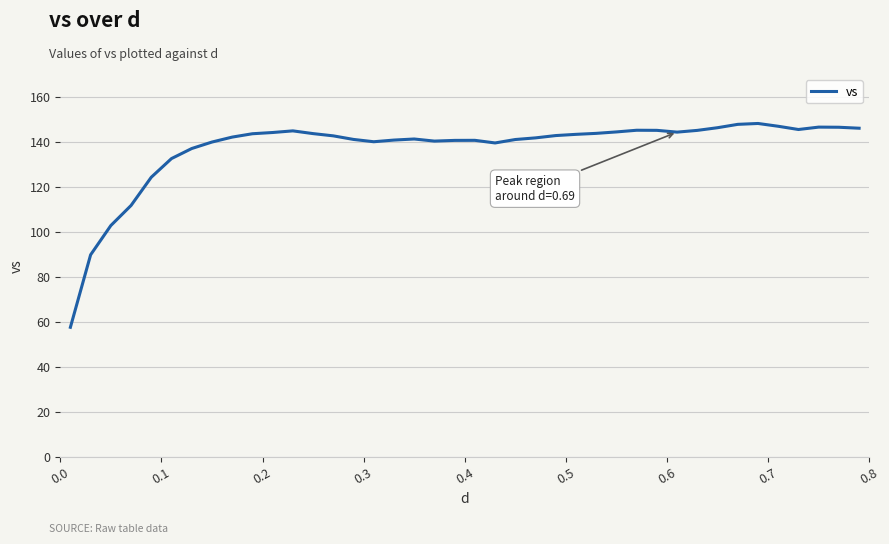

True or false: there are more than 0 points higher than both neighbors.

True